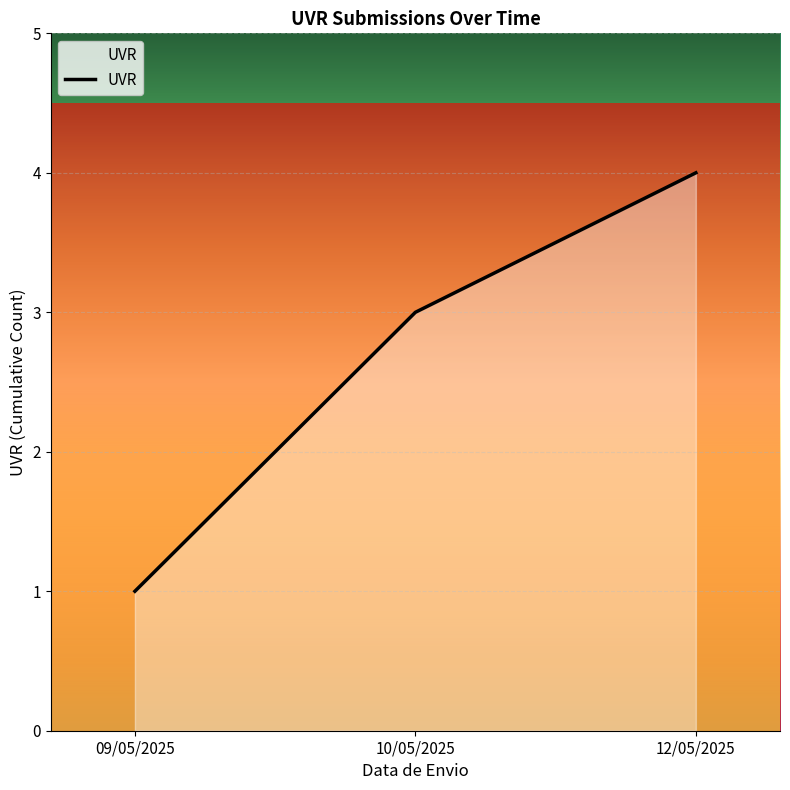

List the labels in order of value, smallest first.

09/05/2025, 10/05/2025, 12/05/2025